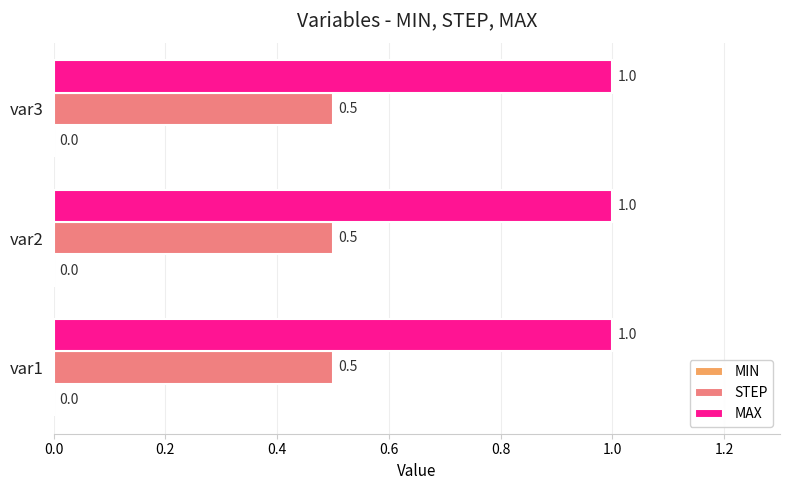

List the series in order of their overall mean, lowest first.

STEP, MAX